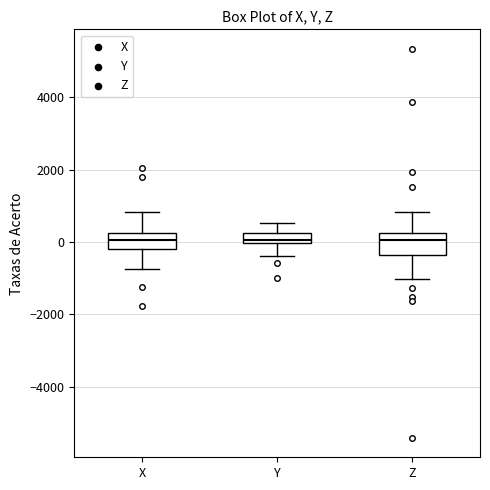

Where does the lower whisker of the box for X end on the y-axis? The values are not printed on the chart, so give them approximately, as read against the axis.

-800